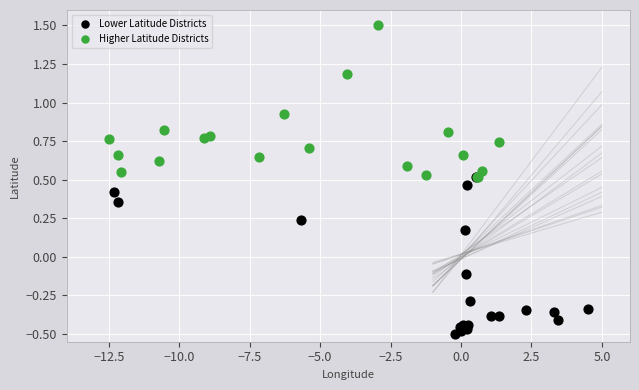

Which series reaches the maximum Y coordinate?

Higher Latitude Districts